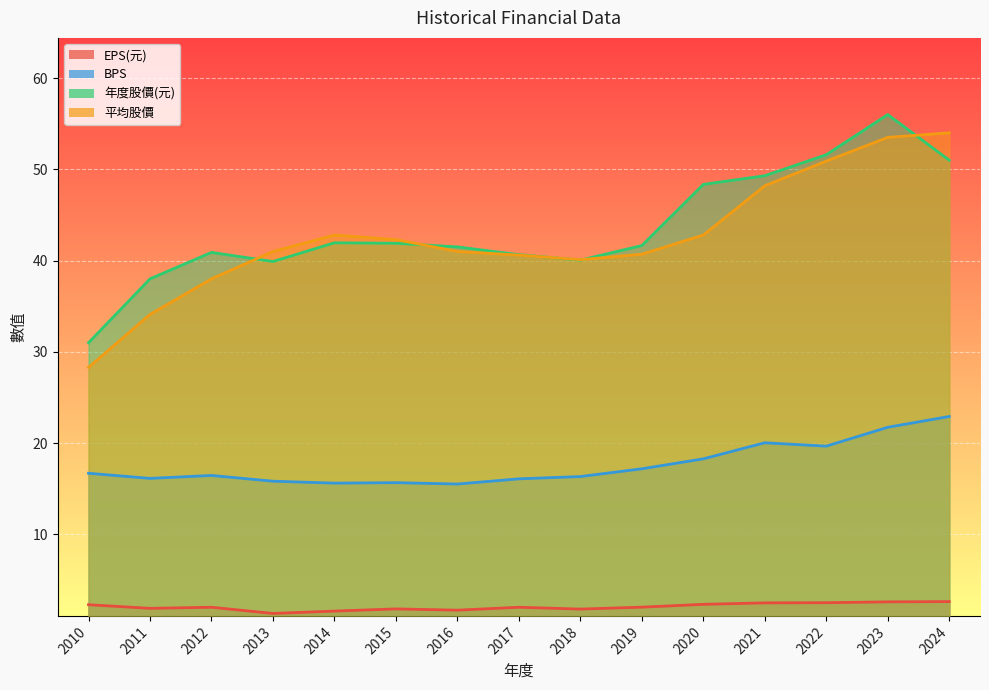

Reading left to right, transcribe all the data shown in this chart.

EPS(元): 2010=2.3	2011=1.9	2012=2.0	2013=1.3	2014=1.6	2015=1.8	2016=1.7	2017=2.0	2018=1.8	2019=2.0	2020=2.3	2021=2.5	2022=2.5	2023=2.6	2024=2.6
BPS: 2010=16.7	2011=16.1	2012=16.5	2013=15.8	2014=15.6	2015=15.7	2016=15.5	2017=16.1	2018=16.3	2019=17.2	2020=18.3	2021=20.0	2022=19.7	2023=21.7	2024=22.9
年度股價(元): 2010=31.0	2011=38.0	2012=40.9	2013=39.9	2014=42.0	2015=41.9	2016=41.5	2017=40.6	2018=40.0	2019=41.6	2020=48.4	2021=49.3	2022=51.6	2023=56.0	2024=51.0
平均股價: 2010=28.3	2011=34.1	2012=38.0	2013=41.0	2014=42.8	2015=42.3	2016=41.0	2017=40.6	2018=40.1	2019=40.7	2020=42.8	2021=48.2	2022=50.9	2023=53.5	2024=54.0